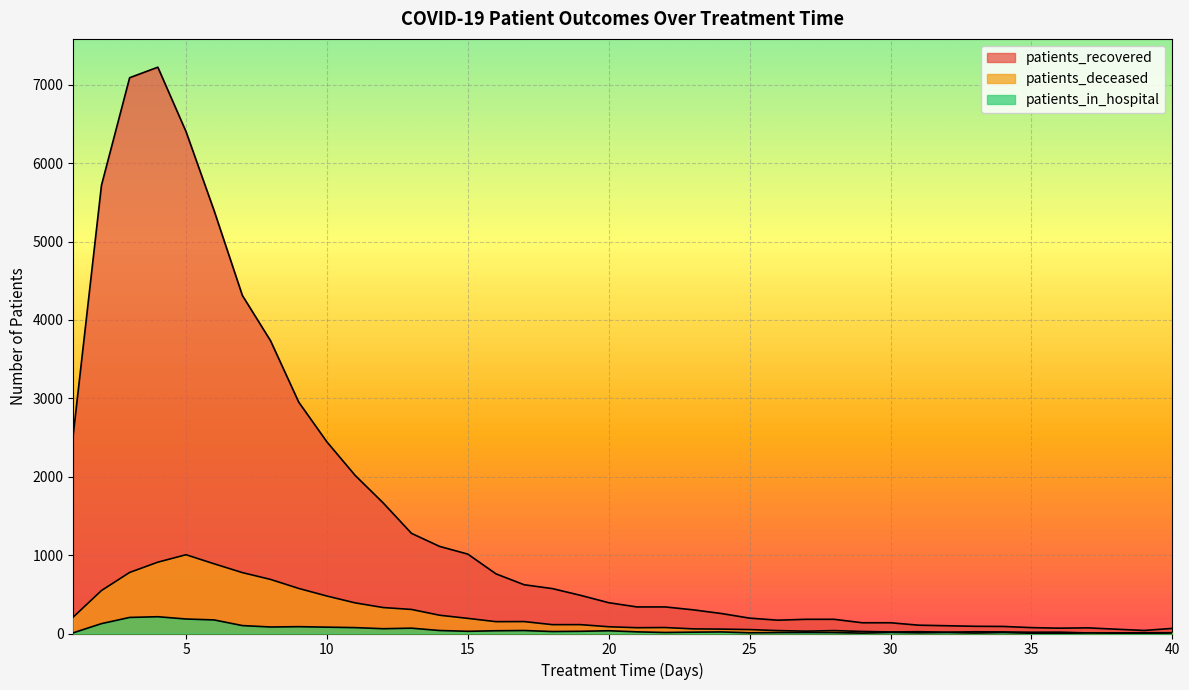

What are all the series names shown in the legend?

patients_recovered, patients_deceased, patients_in_hospital